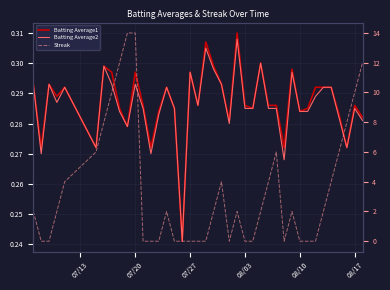

What is the lowest value of the Batting Average2 series?

0.2